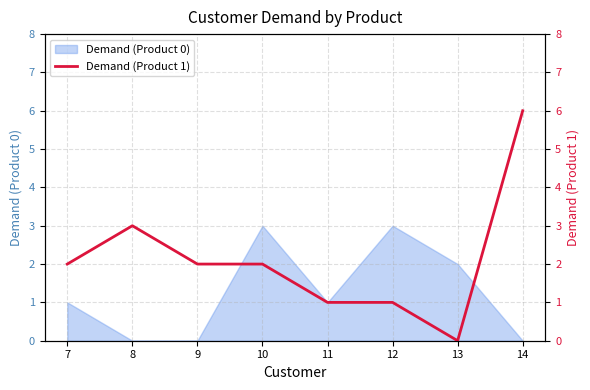

The value of Demand (Product 0) at 9 is 0. True or false?

True